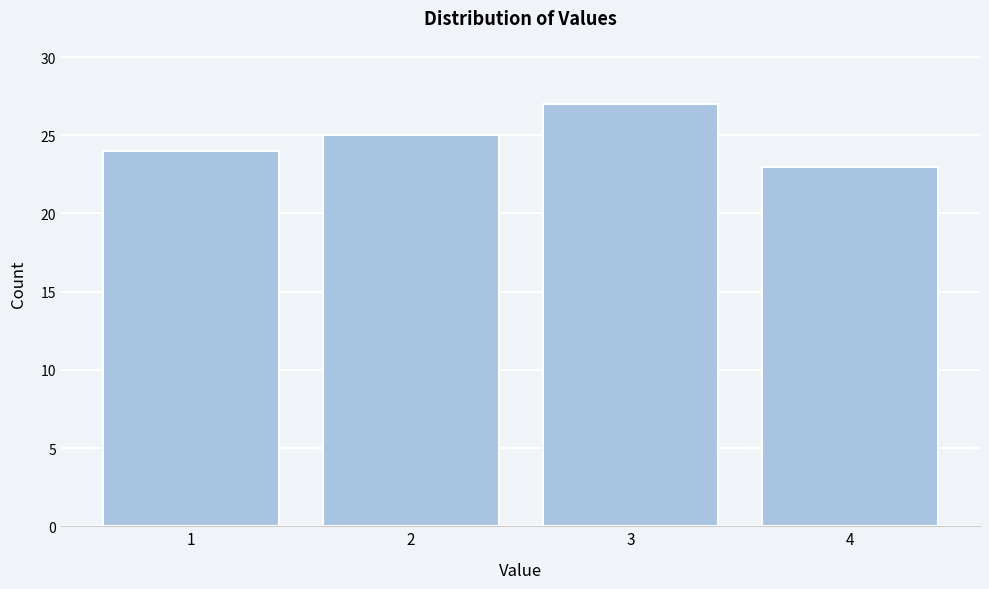

Reading right to left, what are all the values shown in this chart?

4=23	3=27	2=25	1=24